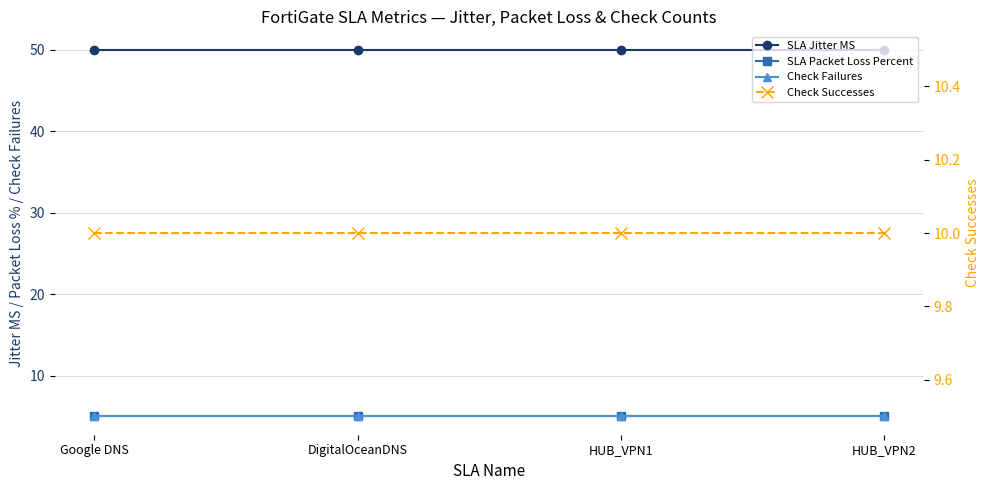

Which category has the highest value across all series?

Google DNS